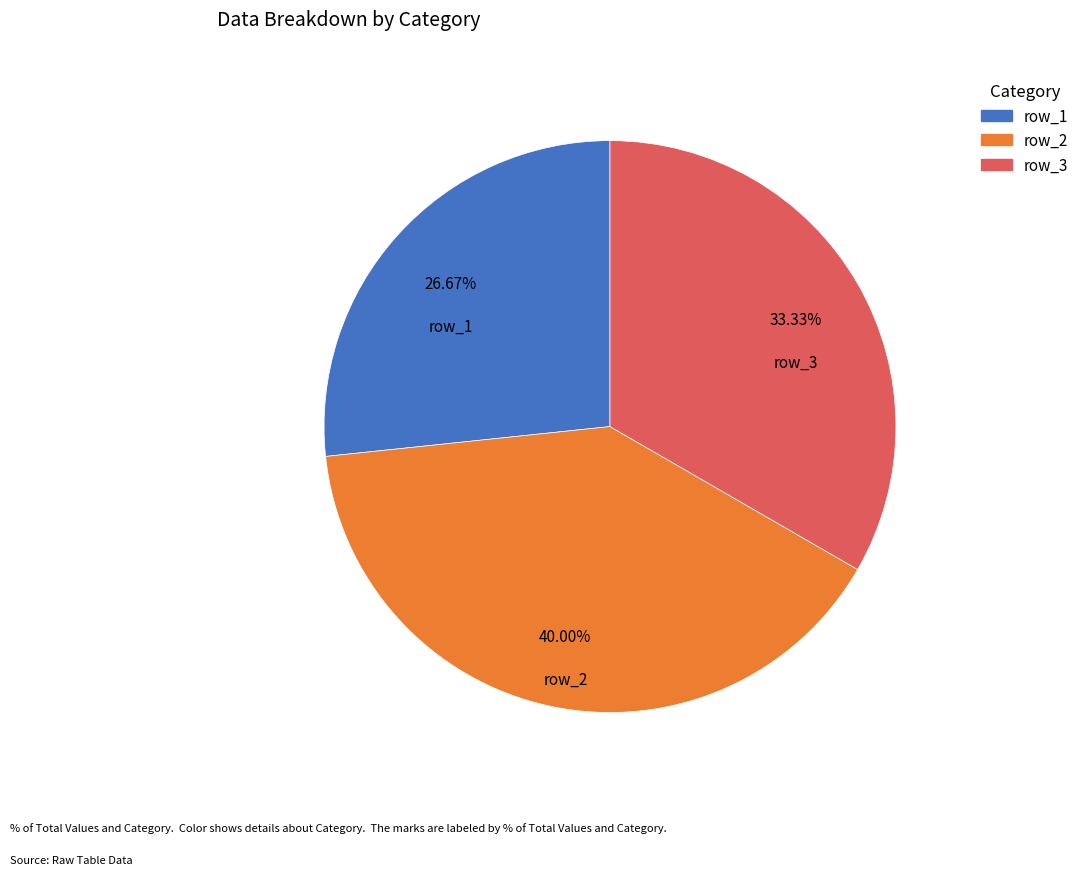

Does any single category account for the majority?

No